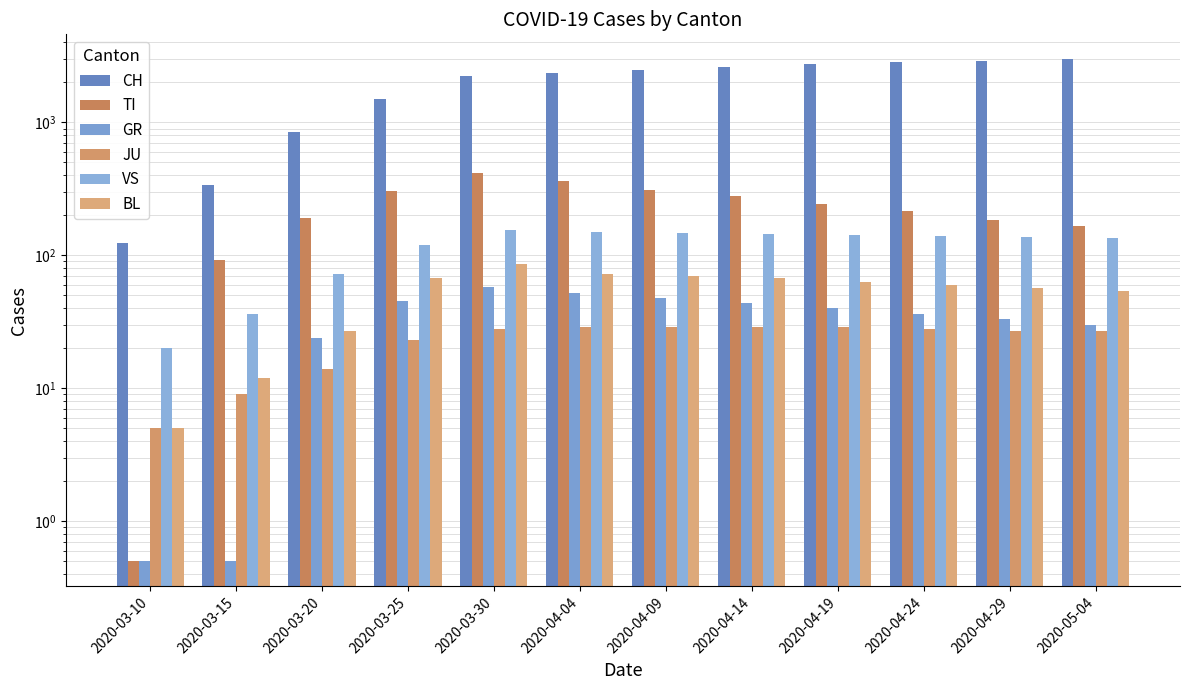

What is the approximate value of GR at 2020-04-14?

44.0